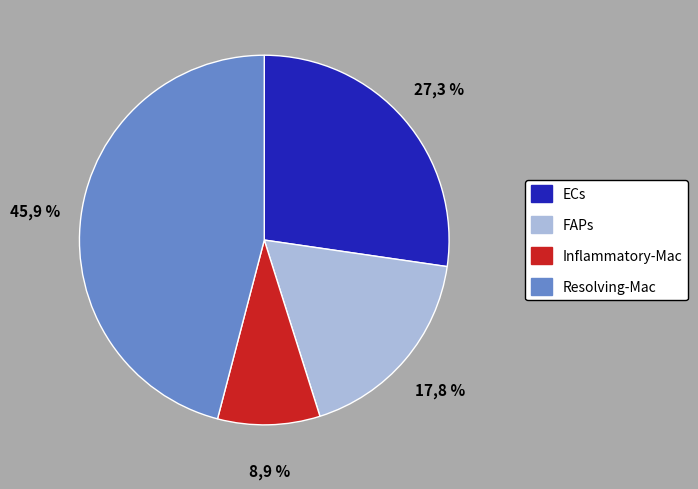

Does any single category account for the majority?

No